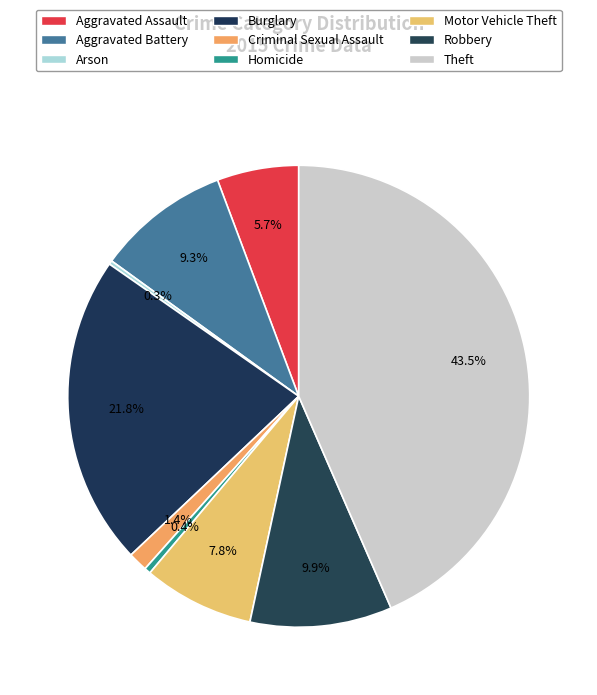

Is there a majority slice in this chart?

No